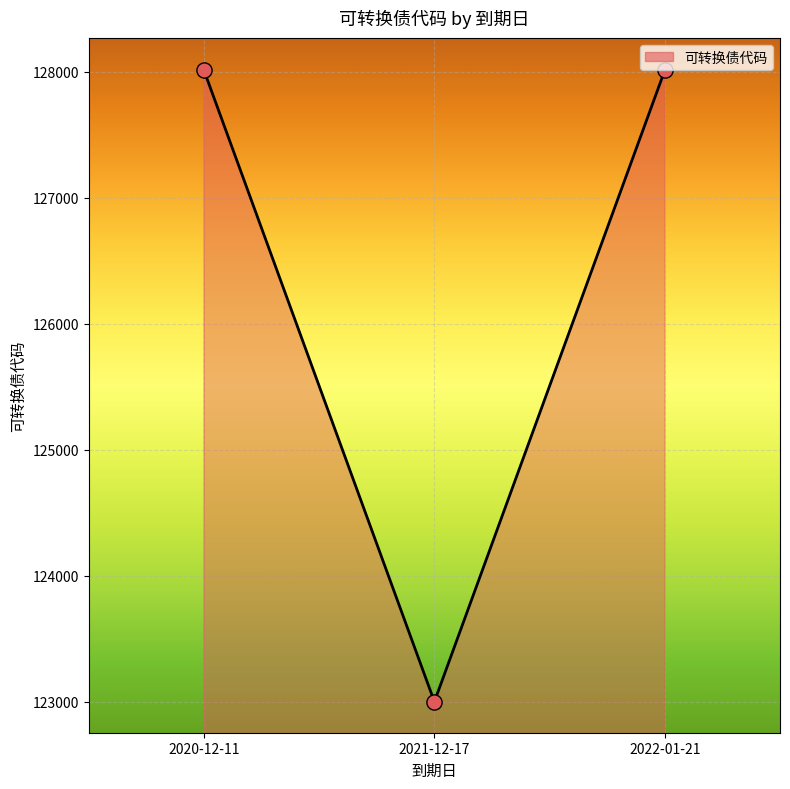

Approximately how many times larger is the value at 2022-01-21 compared to 2020-12-11?

1.0